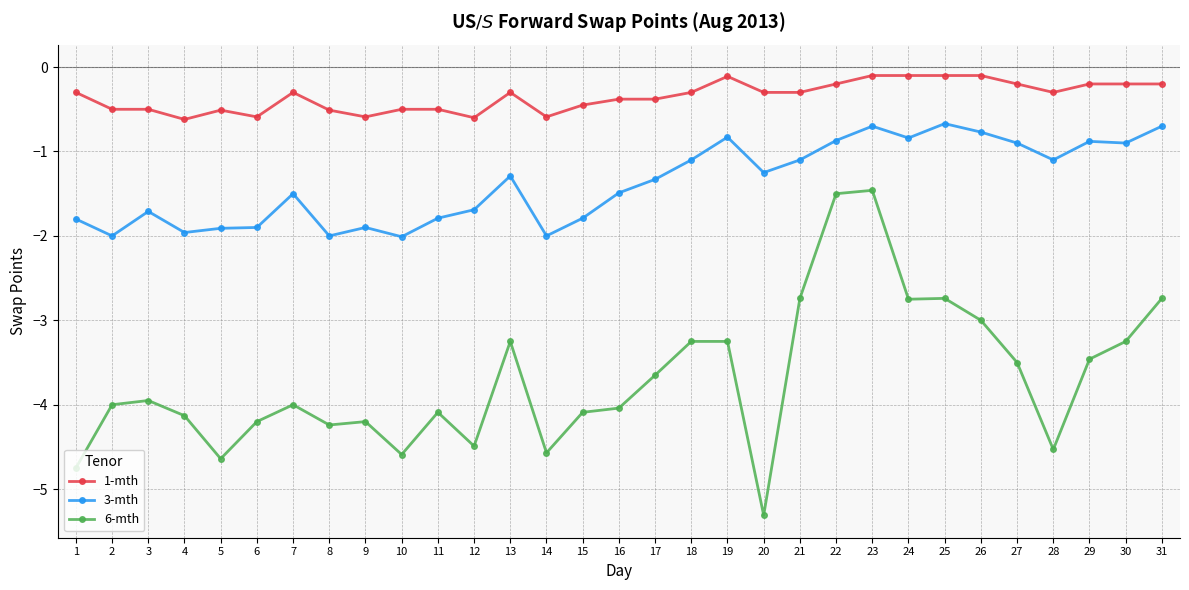

What is the difference between the highest and lowest values at 2?

3.5